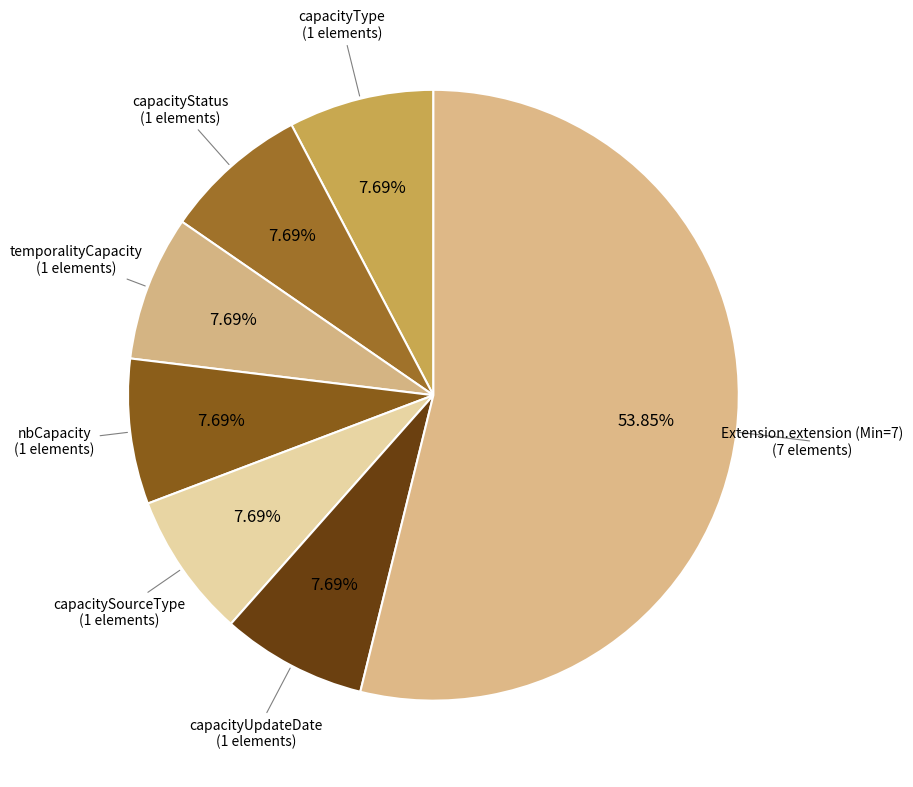

How many slices are in this pie chart?

7